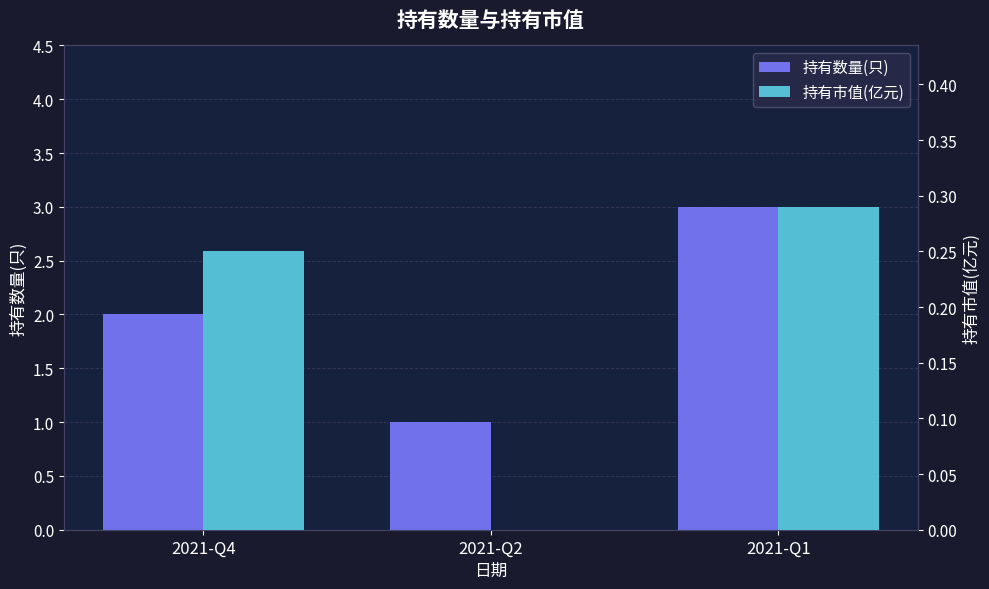

What are all the series names shown in the legend?

持有数量(只), 持有市值(亿元)